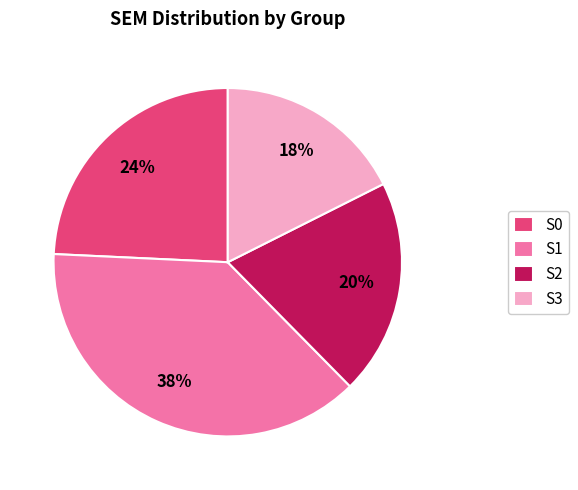

How many slices are in this pie chart?

4